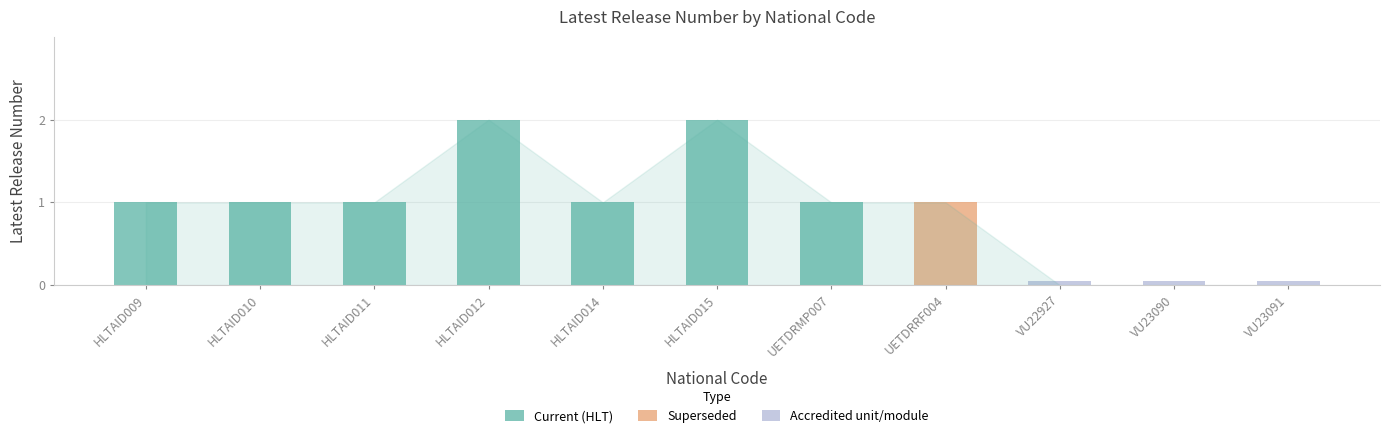

What is the maximum value shown in the chart?

2